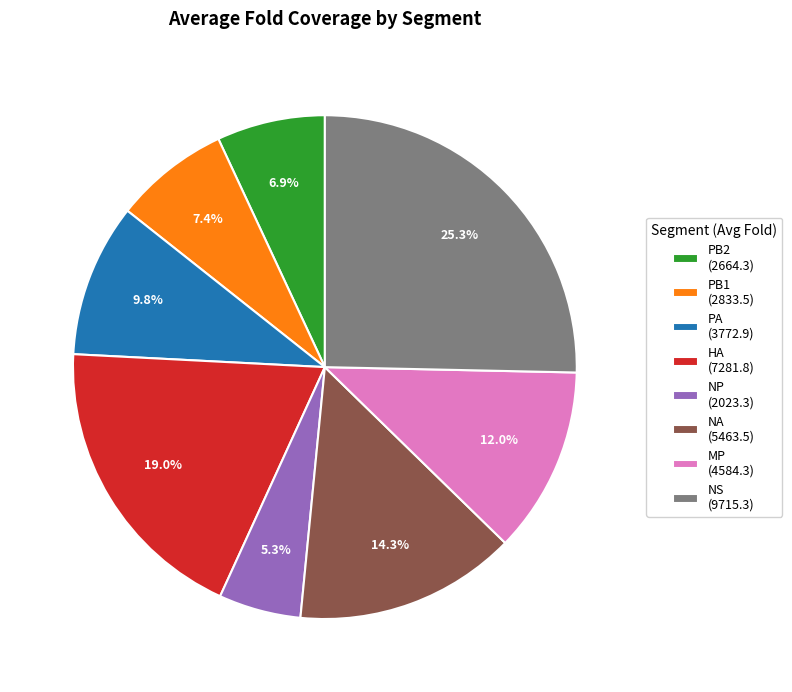

Which category has the smallest portion of the pie?

NP